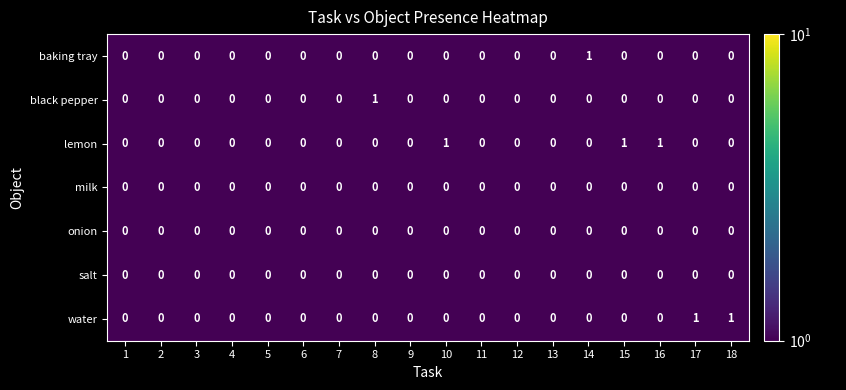

Count the number of data series in this chart.

7